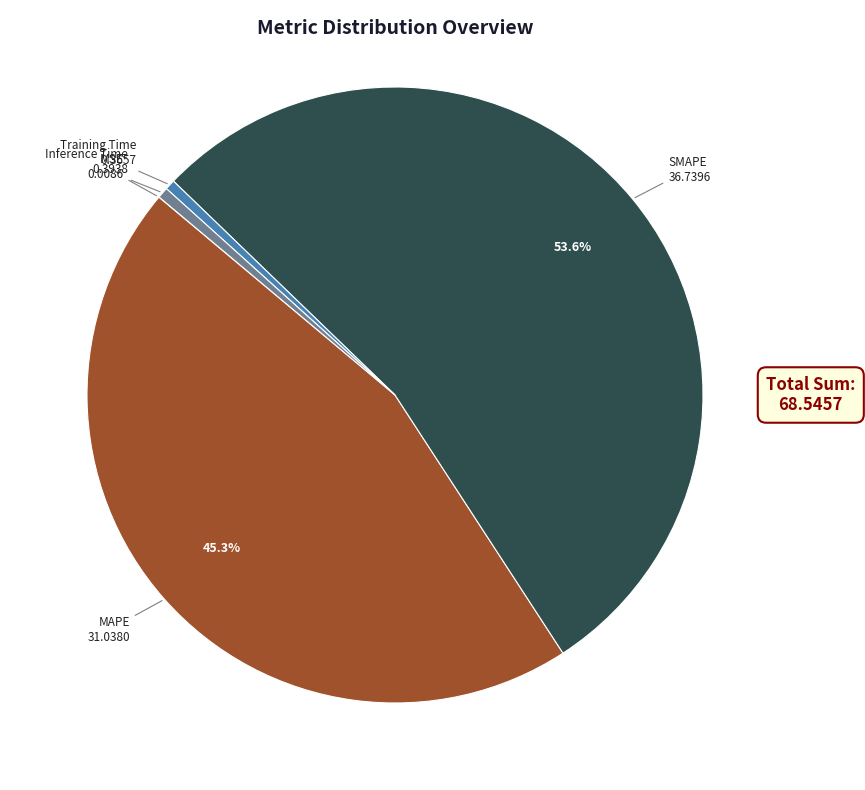

Which category has the biggest portion of the pie?

SMAPE